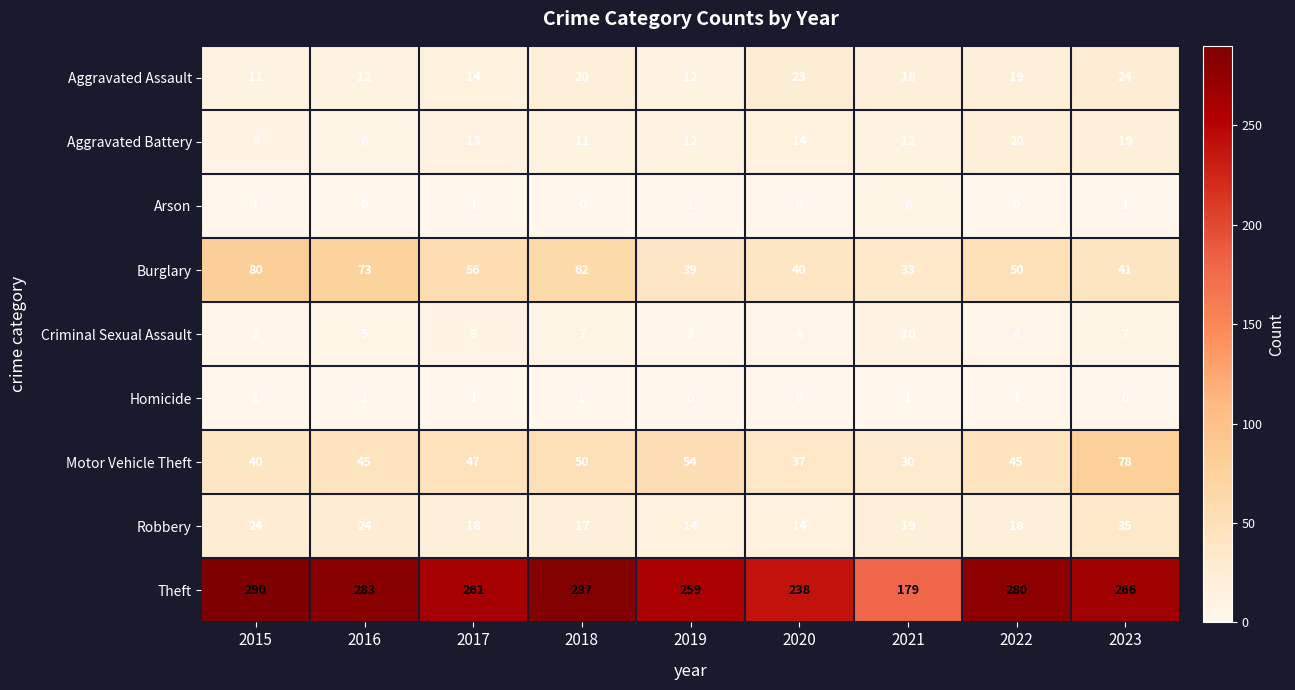

Which series has the largest total across all categories?

Theft